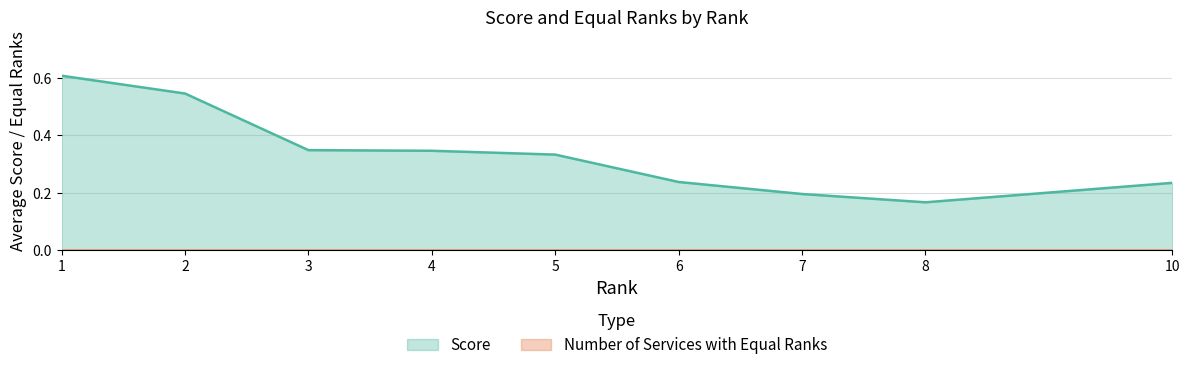

Reading right to left, transcribe all the data shown in this chart.

0.2	0.2	0.2	0.2	0.3	0.3	0.3	0.5	0.6